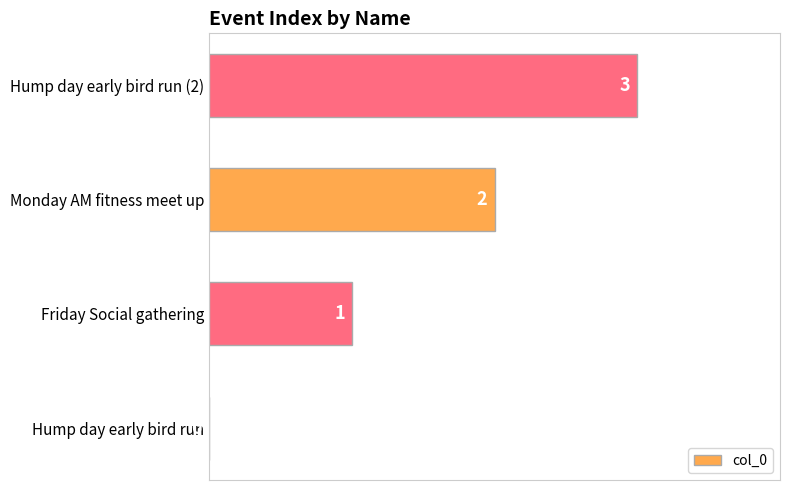

How many values are above zero?

3